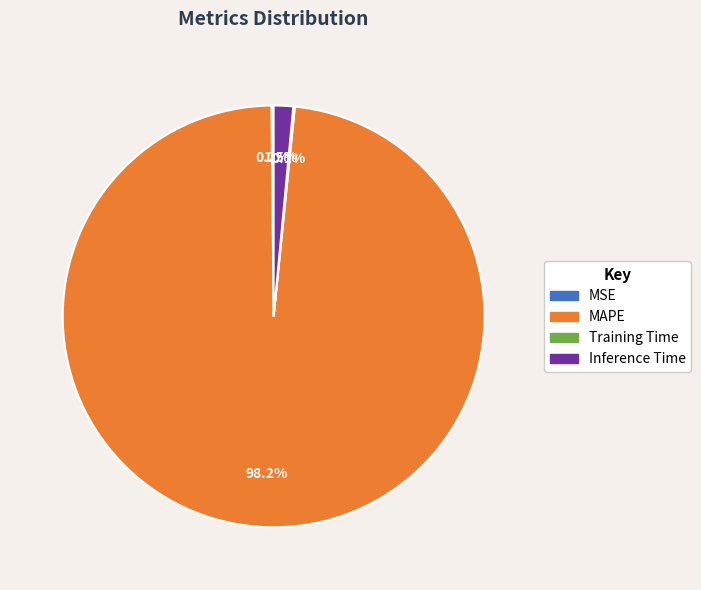

Which slice is the largest?

MAPE